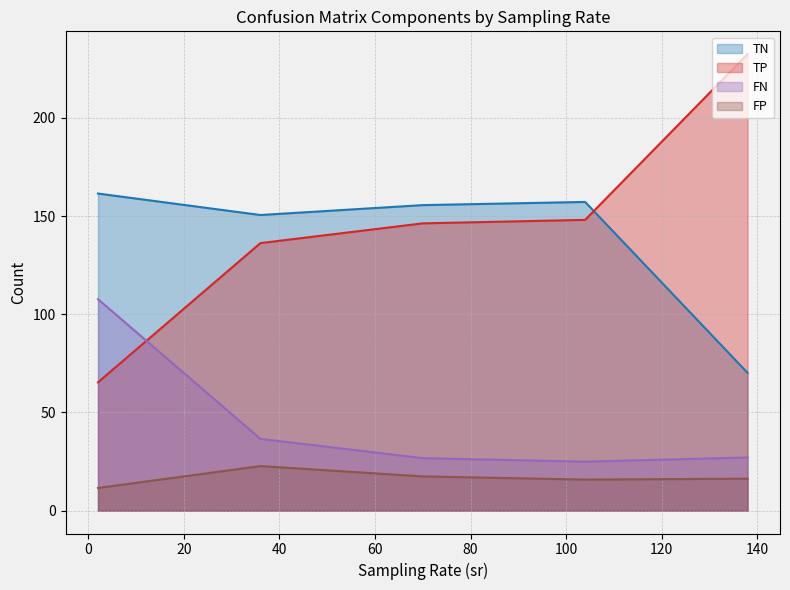

True or false: TP and FP cross at least once.

False